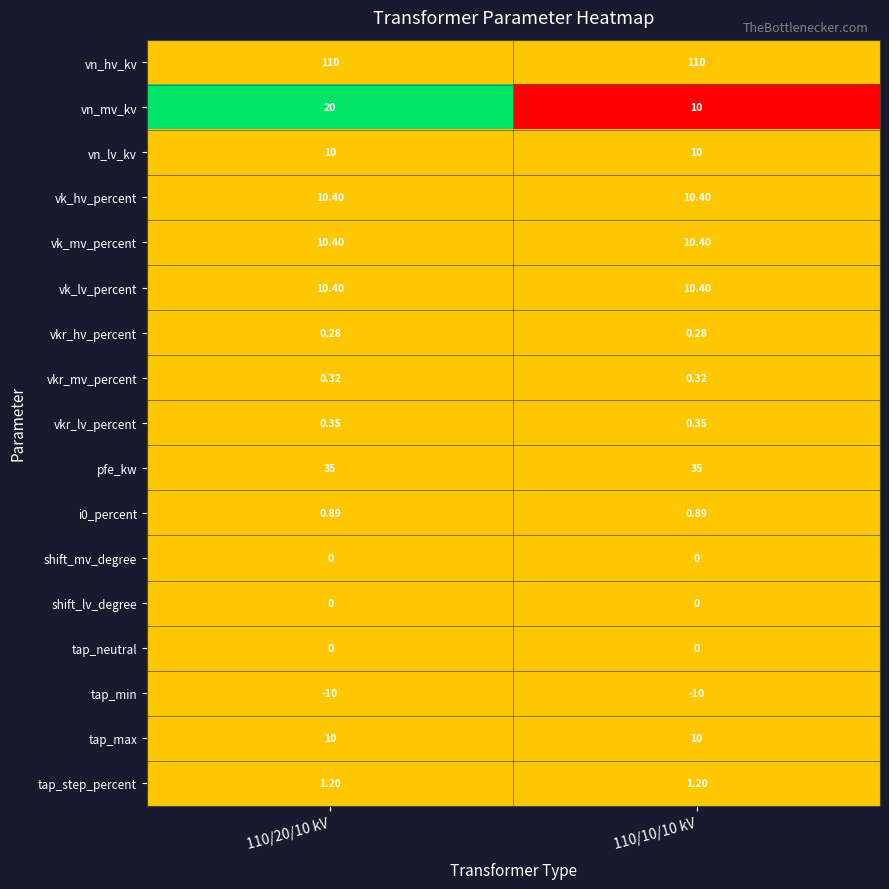

Which series has the widest spread of values?

vn_mv_kv